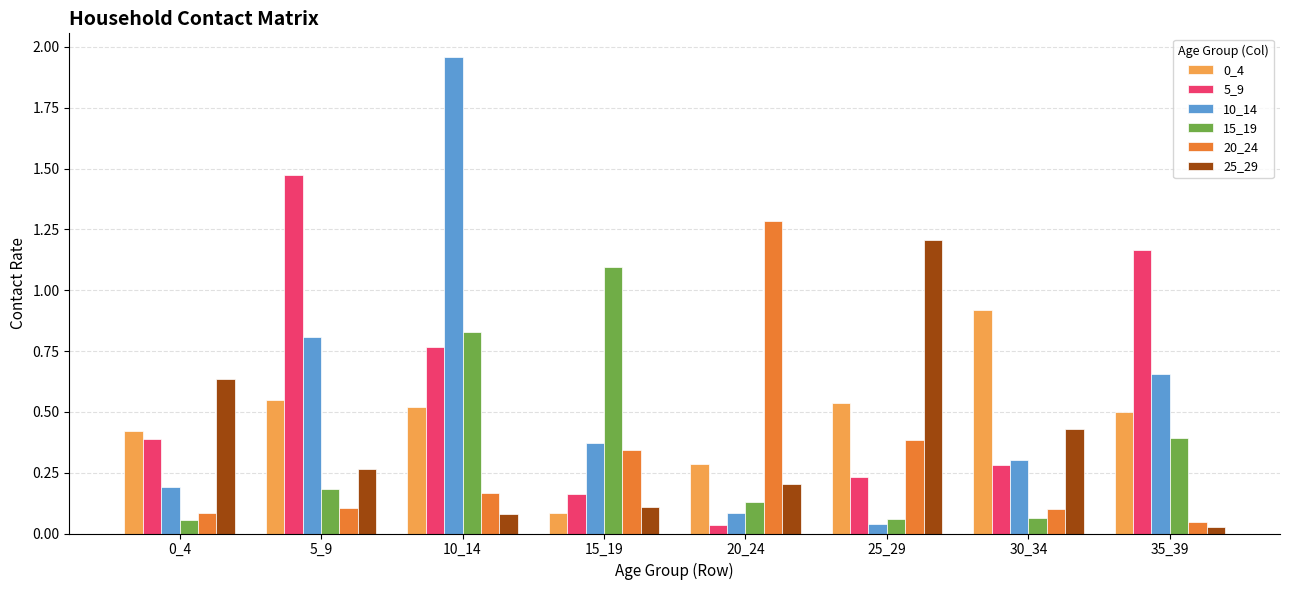

Does the chart contain any negative values?

No